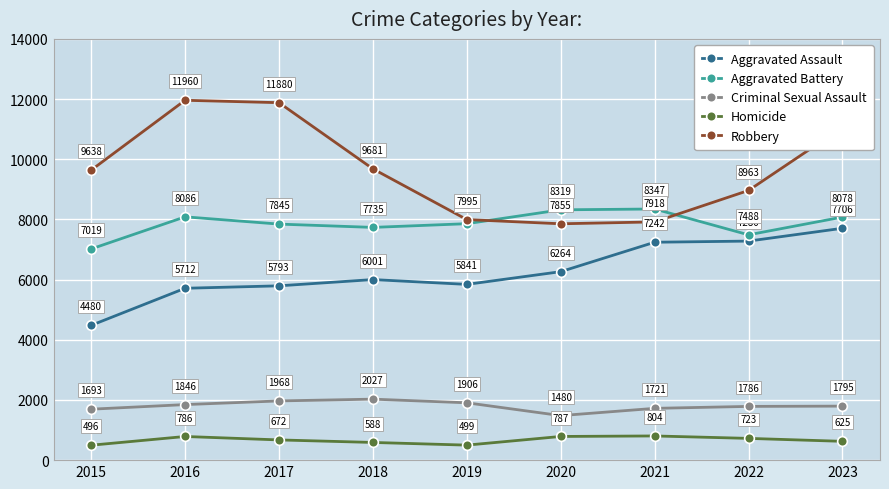

What is the total value across all series at 2019?

24099